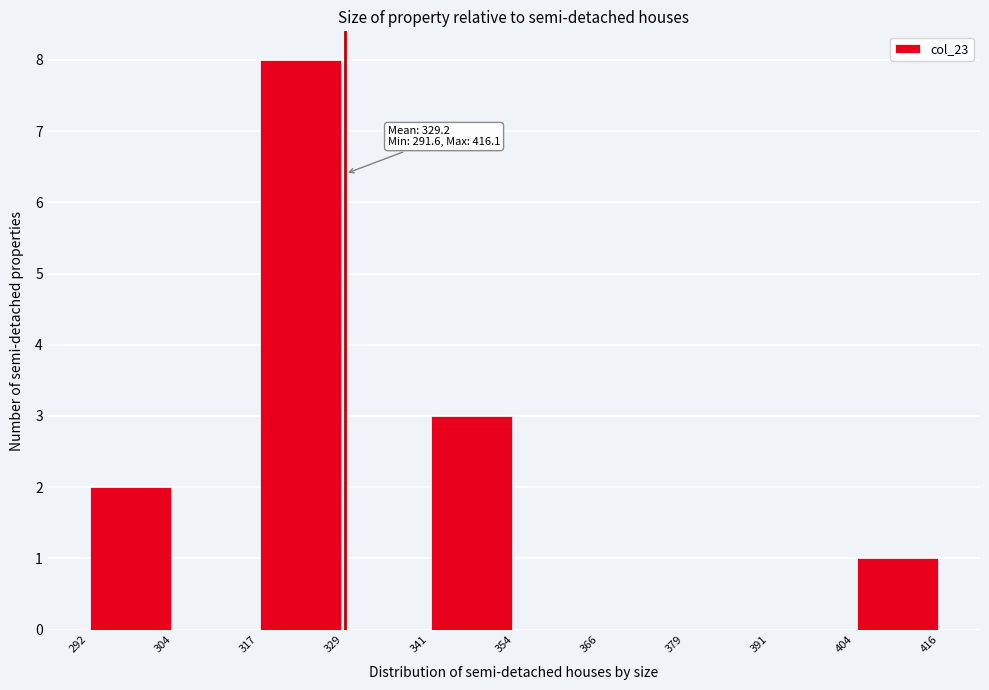

Which range on the x-axis has the tallest bar?

317 to 329